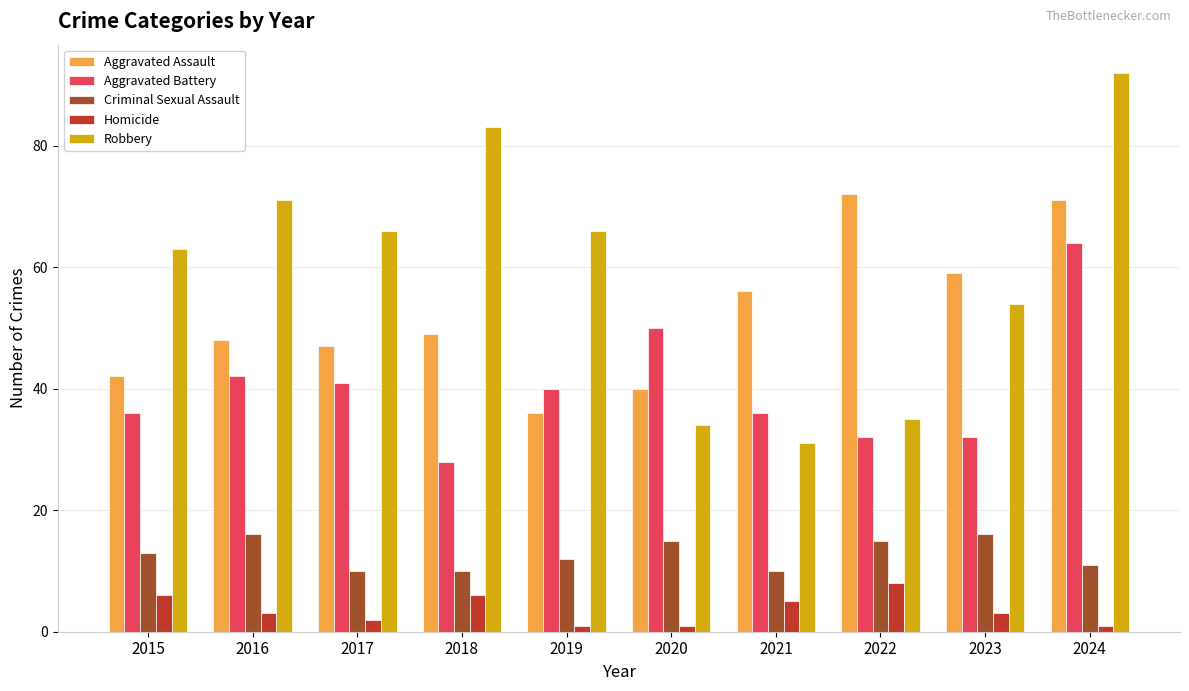

Which label corresponds to the largest value in the chart?

2024